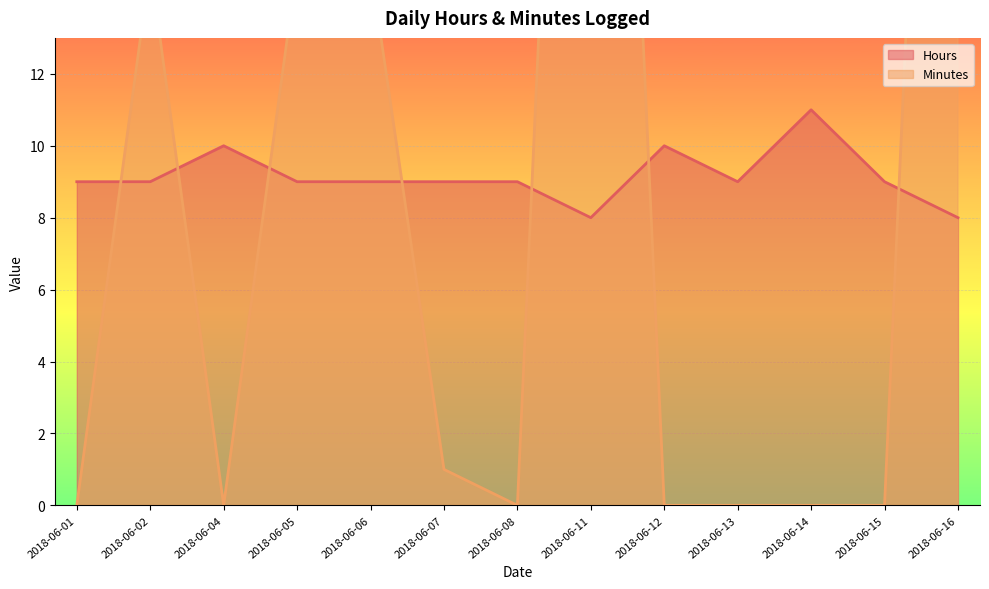

Between 2018-06-11 and 2018-06-15, which series saw the biggest shift?

Minutes